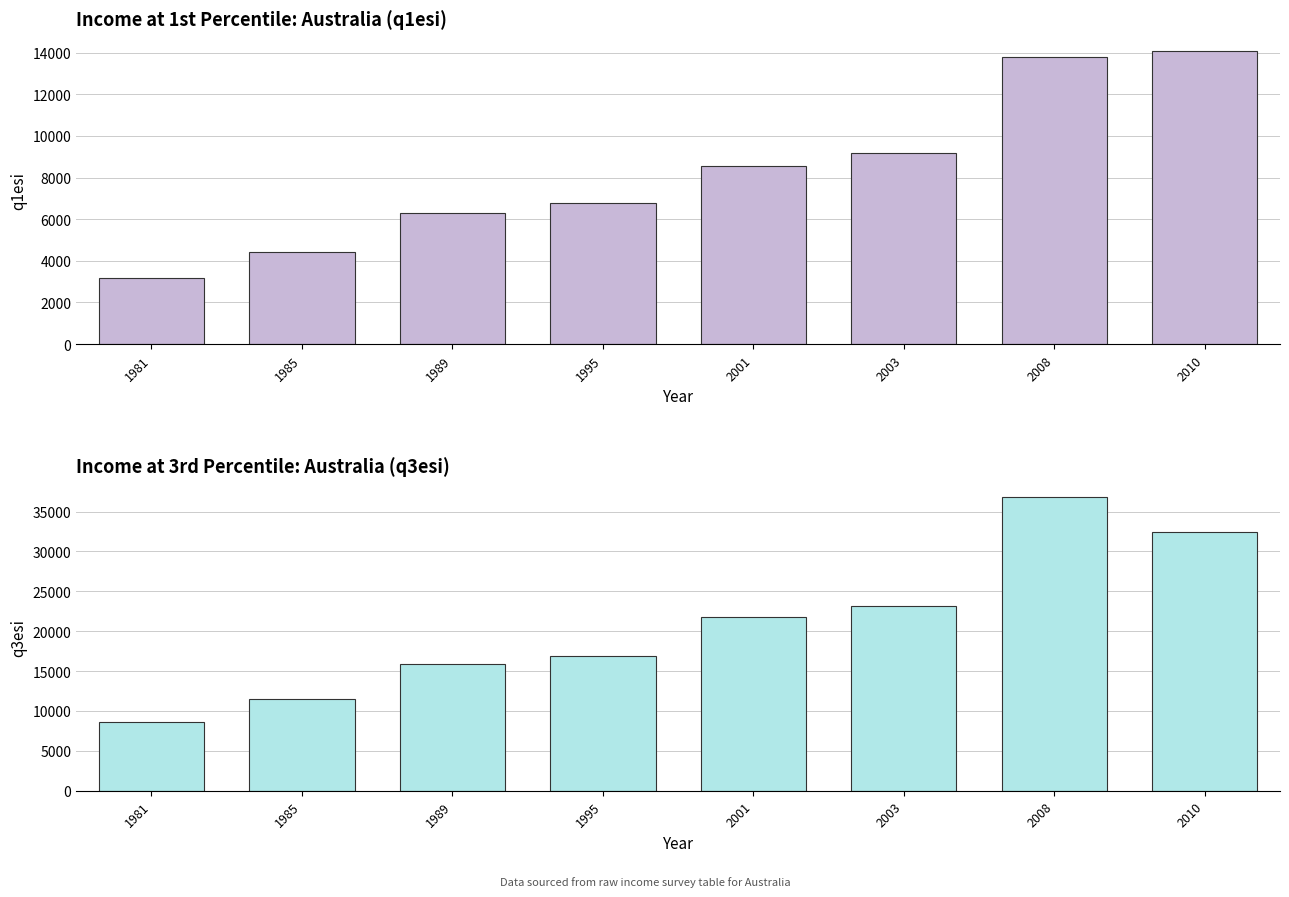

How many bars are there in each group?

2